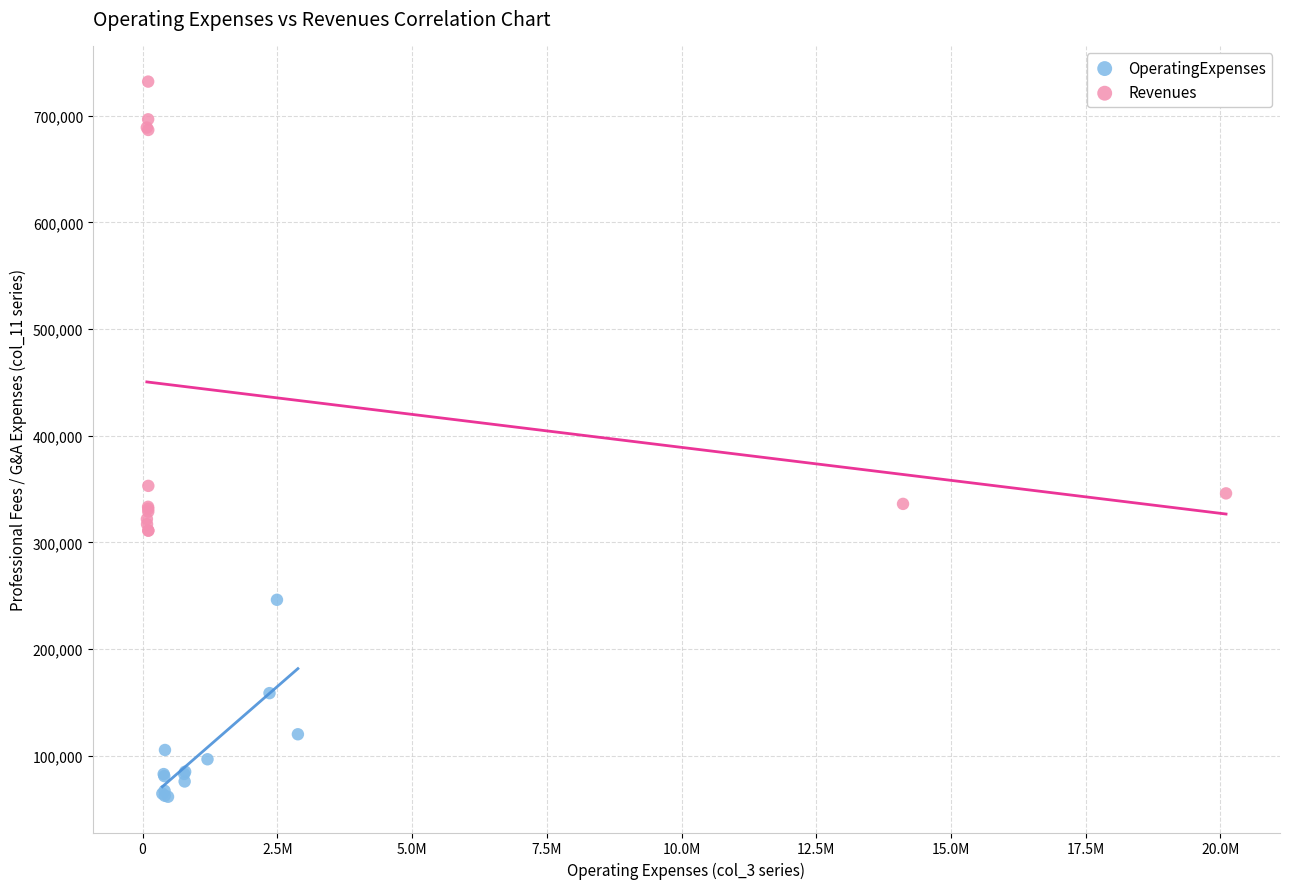

Which series contains the lowest Y value?

OperatingExpenses